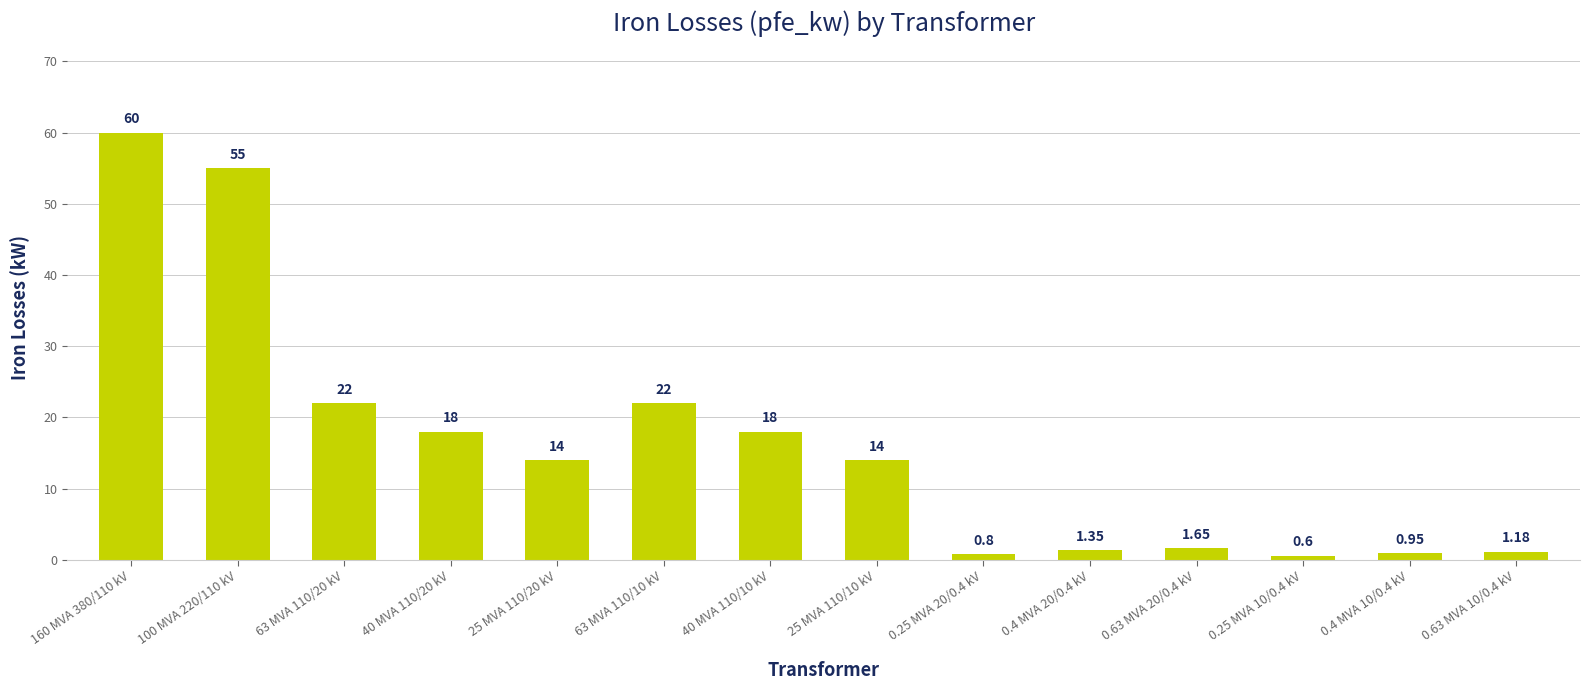

Which has a higher value, 25 MVA 110/10 kV or 0.63 MVA 20/0.4 kV?

25 MVA 110/10 kV